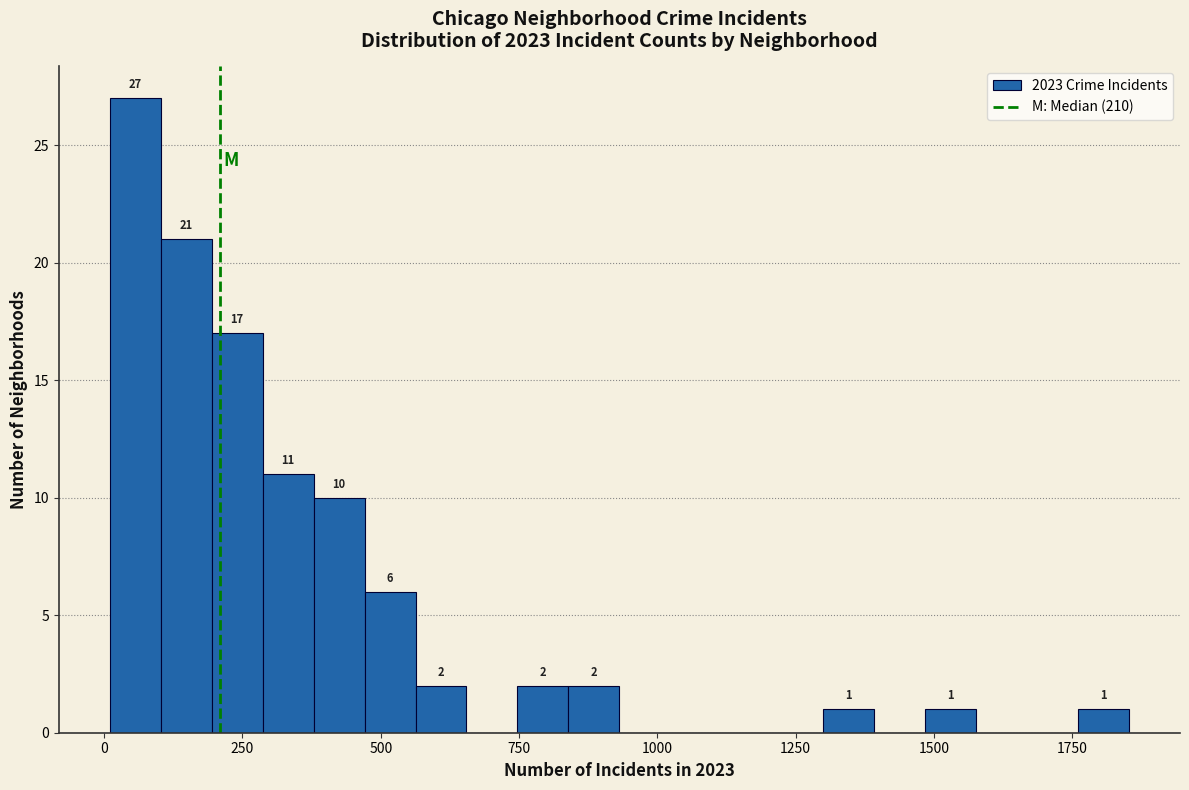

Read against the x-axis, roughly where is the centre of the tallest bar?

50